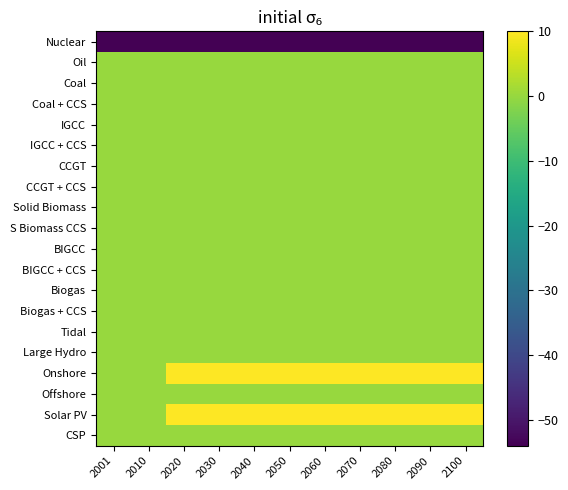

Rank the series at 2030 from lowest to highest value.

Nuclear, Oil, Coal, Coal + CCS, IGCC, IGCC + CCS, CCGT, CCGT + CCS, Solid Biomass, S Biomass CCS, BIGCC, BIGCC + CCS, Biogas, Biogas + CCS, Tidal, Large Hydro, Offshore, CSP, Onshore, Solar PV